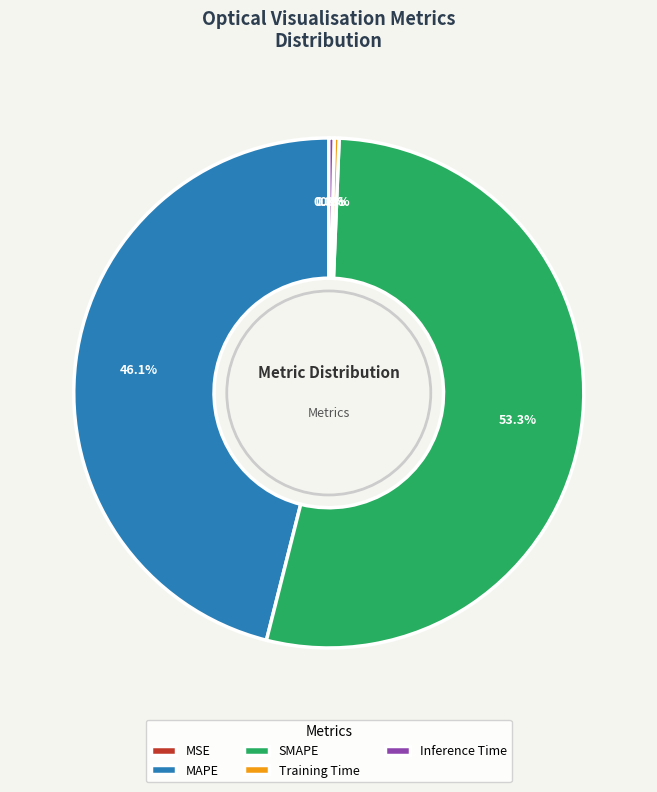

Which category accounts for the majority?

SMAPE